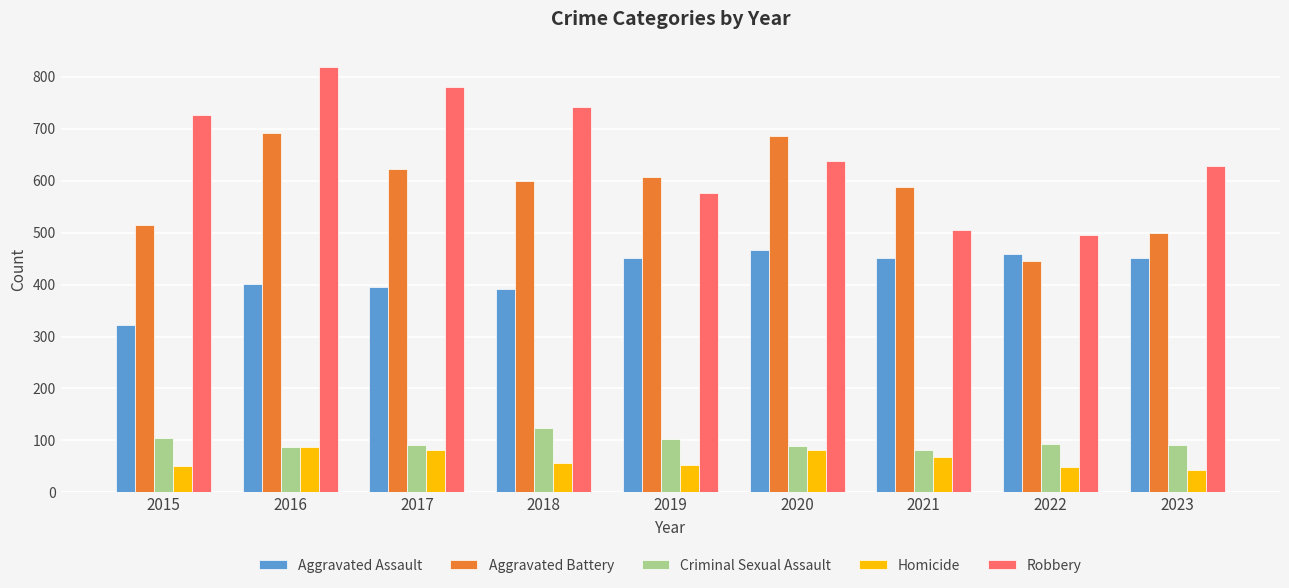

What is the difference between the Aggravated Battery values at 2023 and 2016?

191